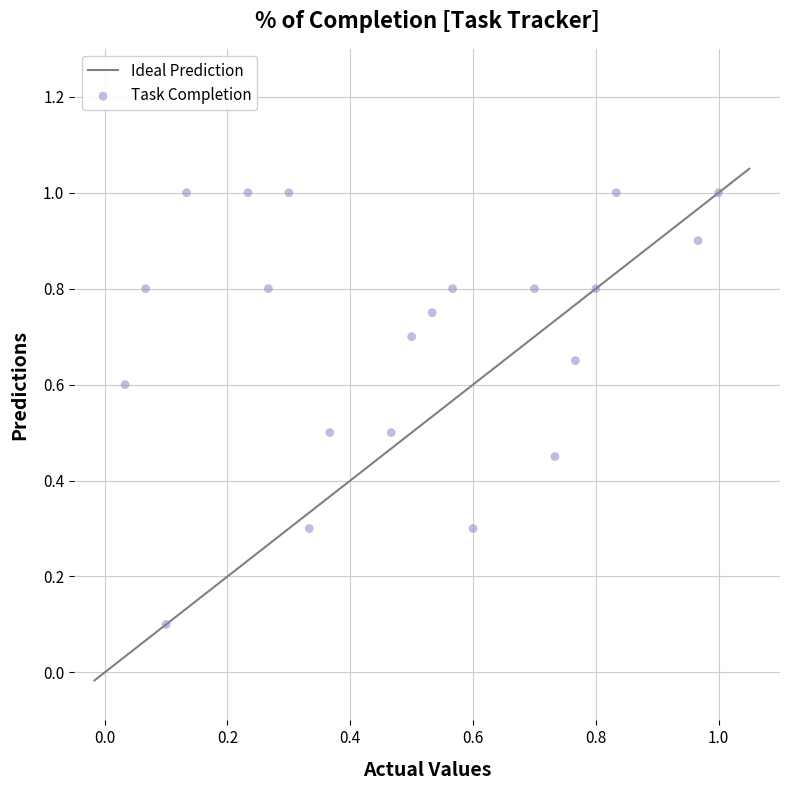

What is the range of X values (max minus min)?

1.0